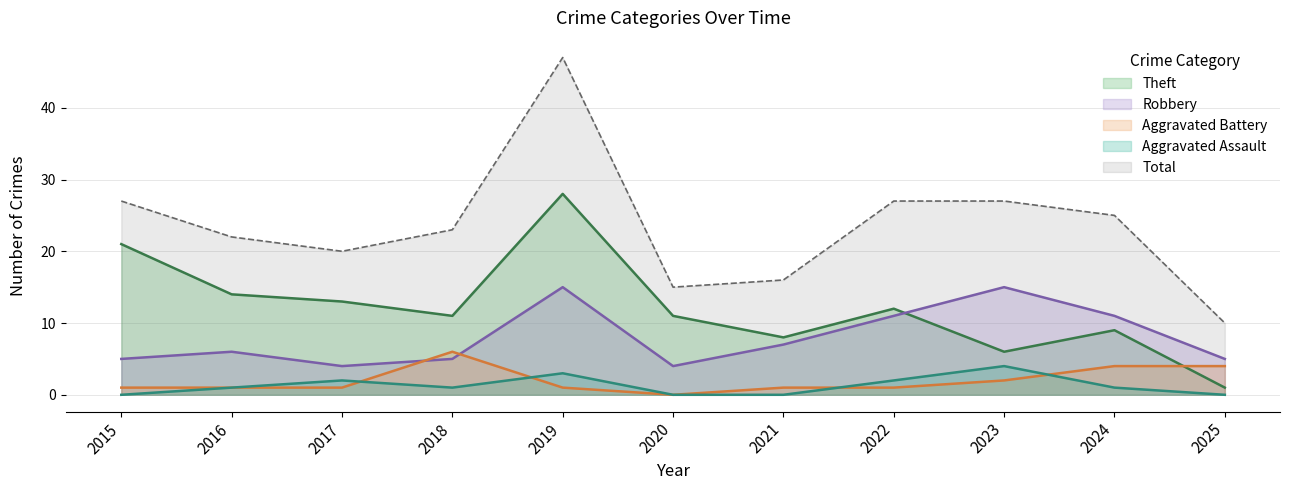

Between 2016 and 2018, which is larger?

2016